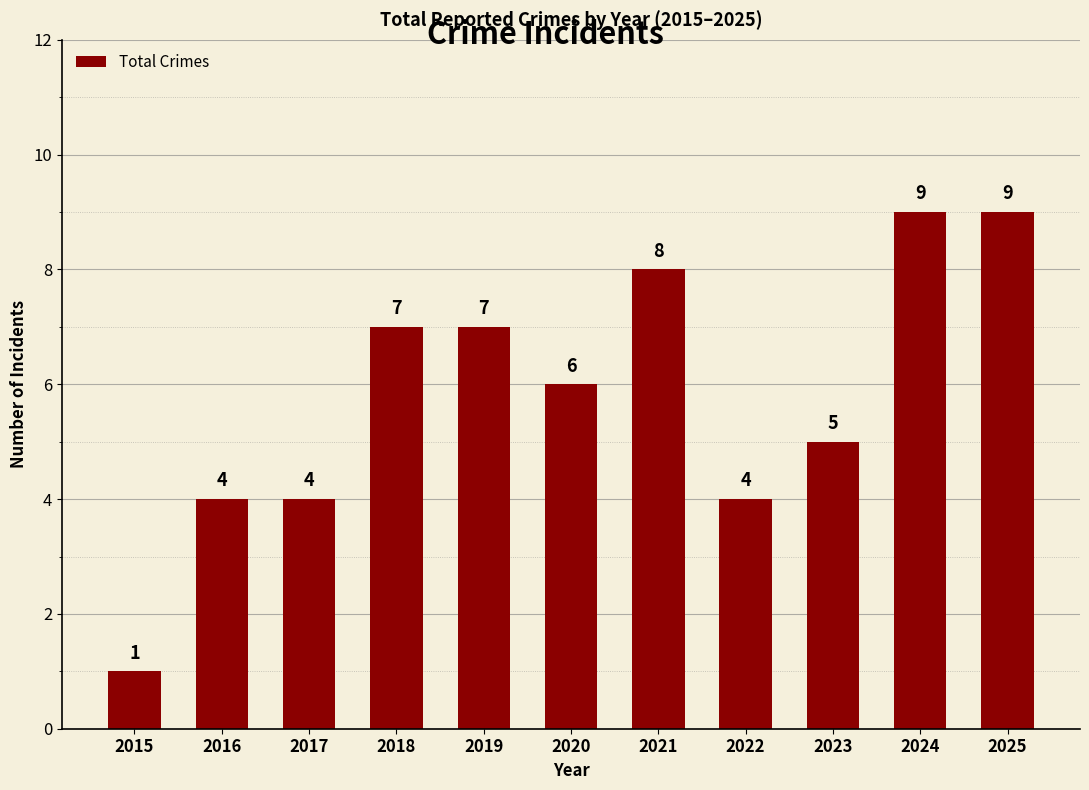

Reading left to right, transcribe all the data shown in this chart.

1	4	4	7	7	6	8	4	5	9	9